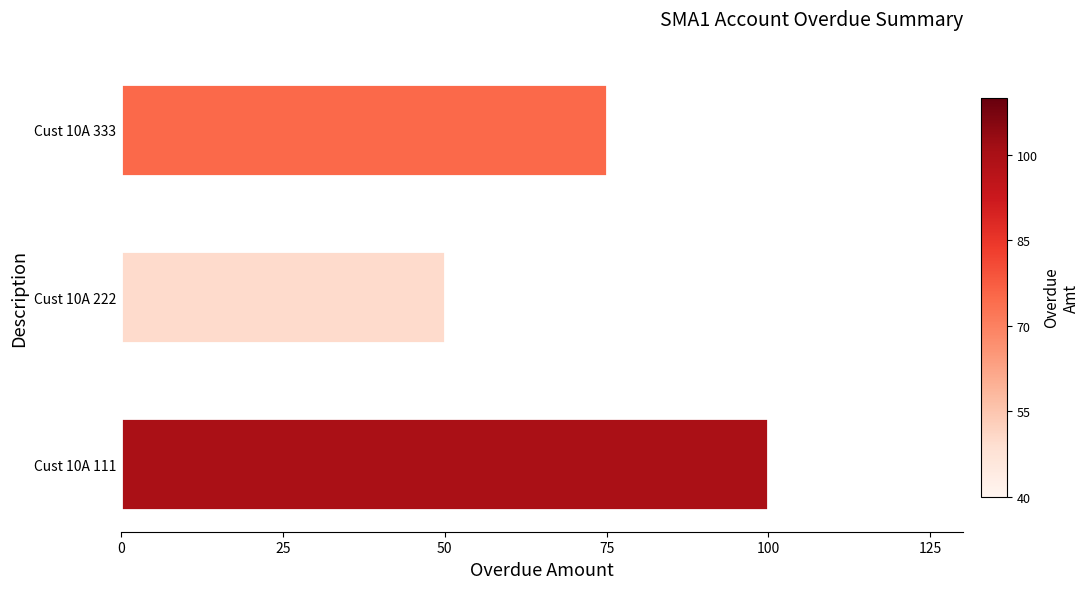

Are the bars horizontal?

Yes